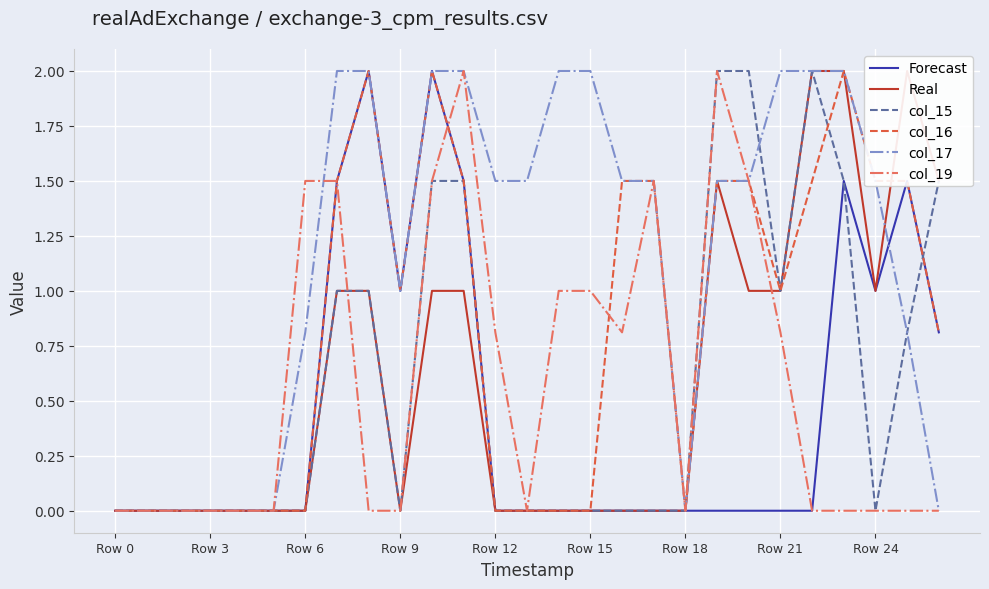

The col_19 series shows 1.0 at Row 15. True or false?

True